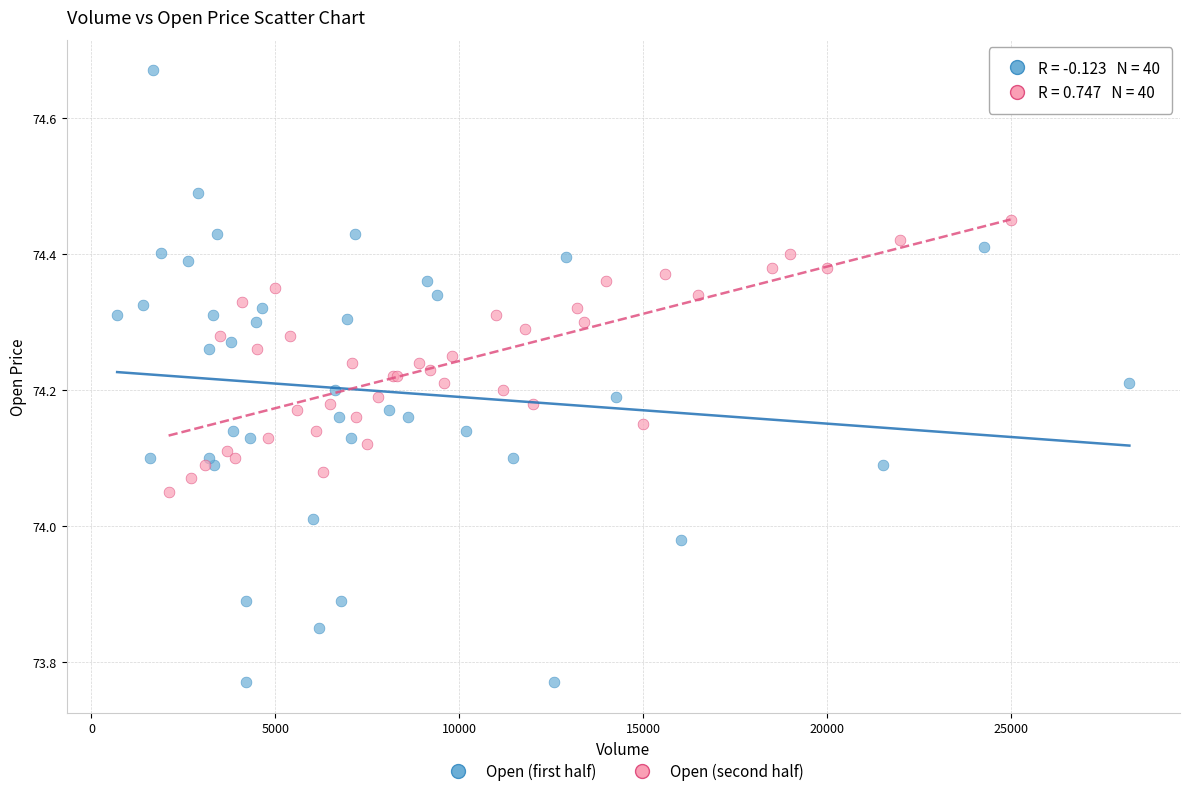

Which series has the widest spread of Y values?

Open (first half)